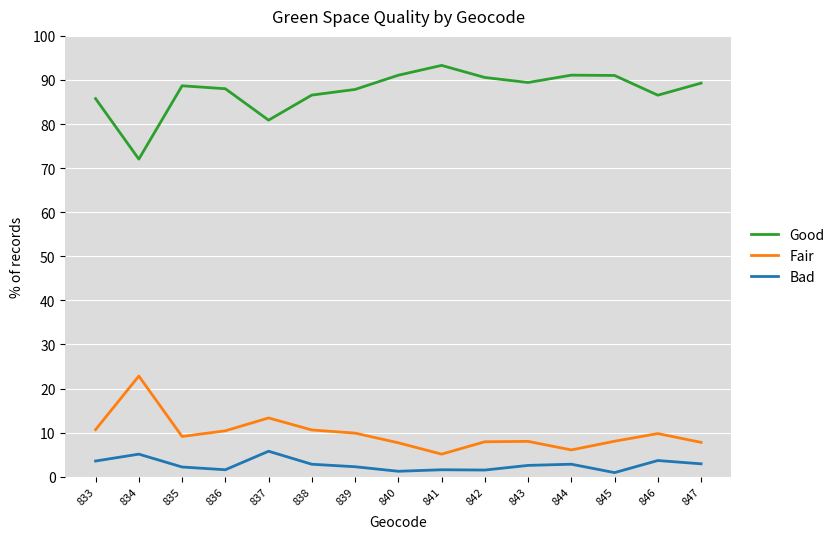

What is the lowest value of the Good series?

72.0